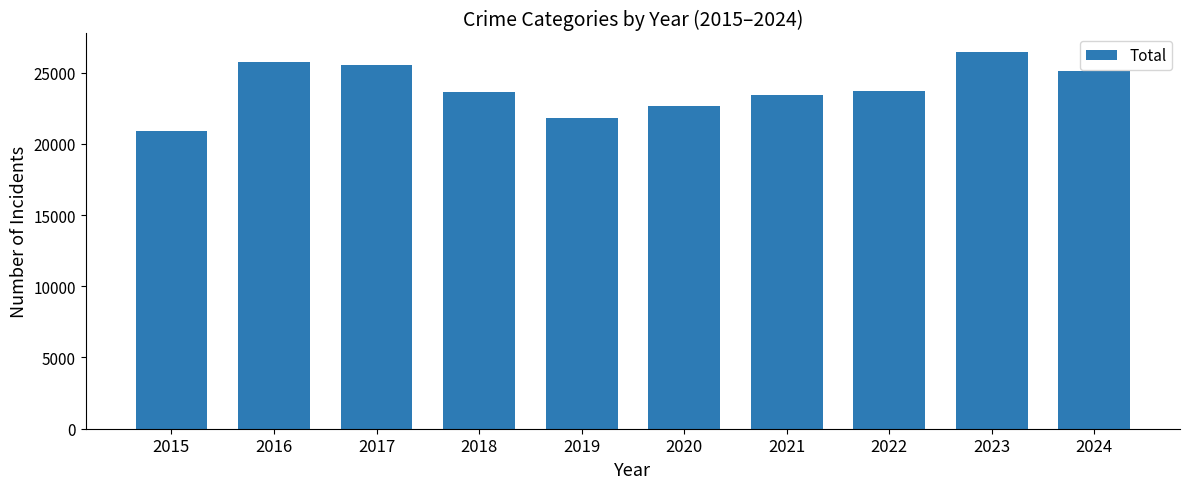

What is the smallest value displayed?

20882